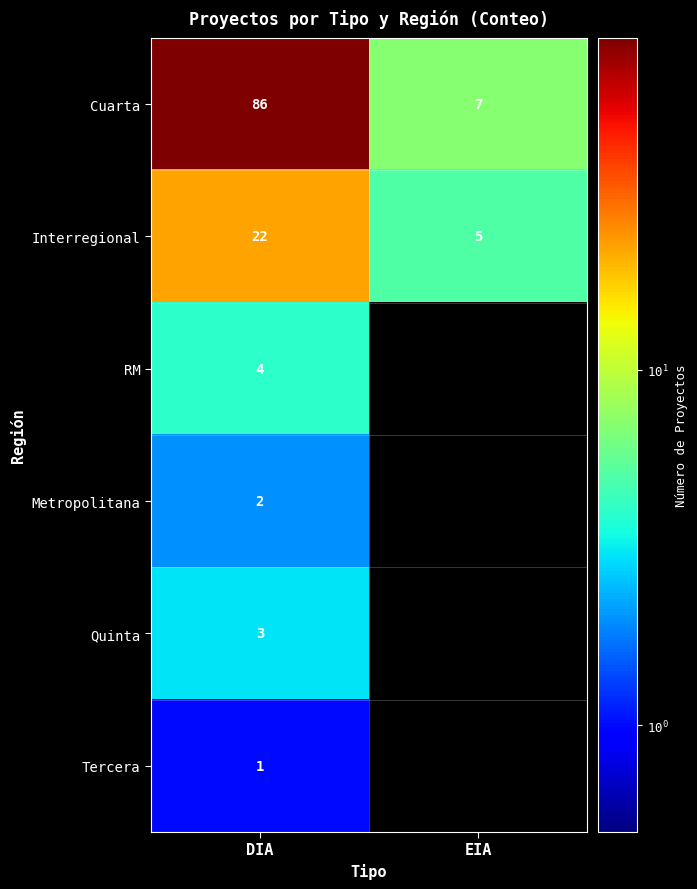

Is it true that Tercera equals 1 at DIA?

True